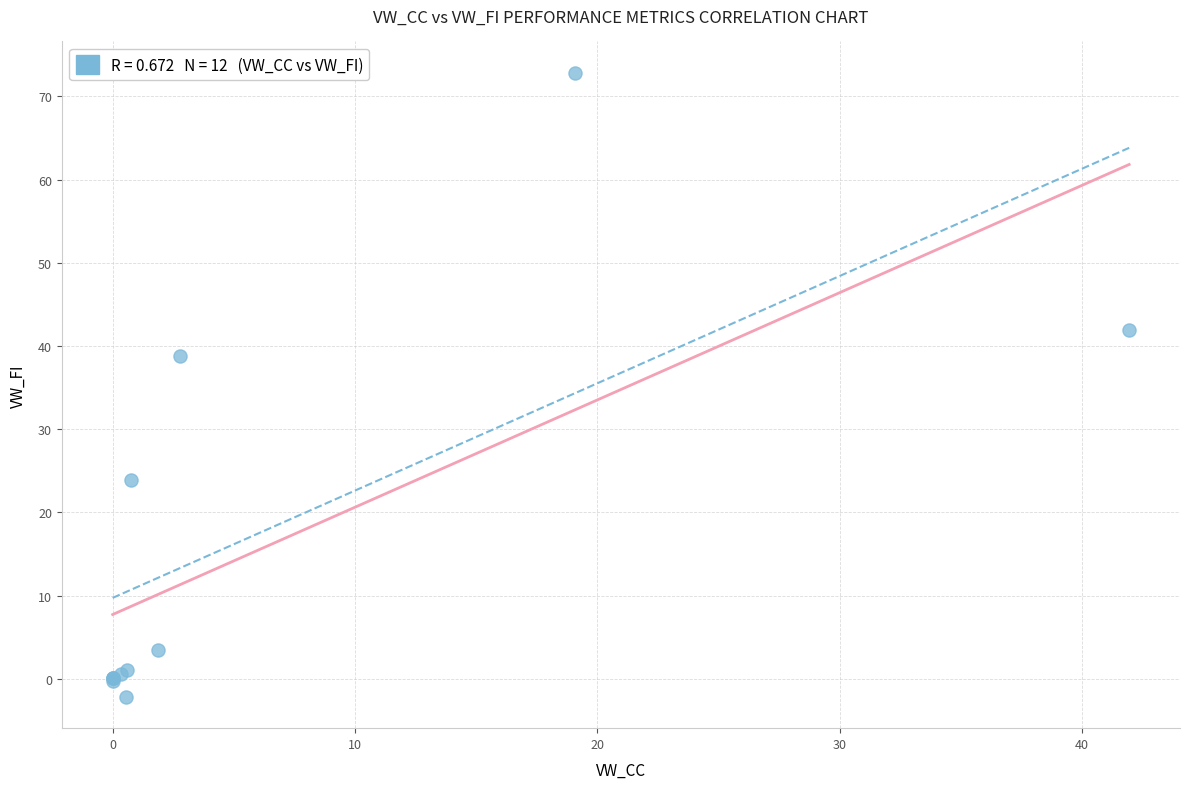

What Y value in the scatter plot is closest to 35?

38.9